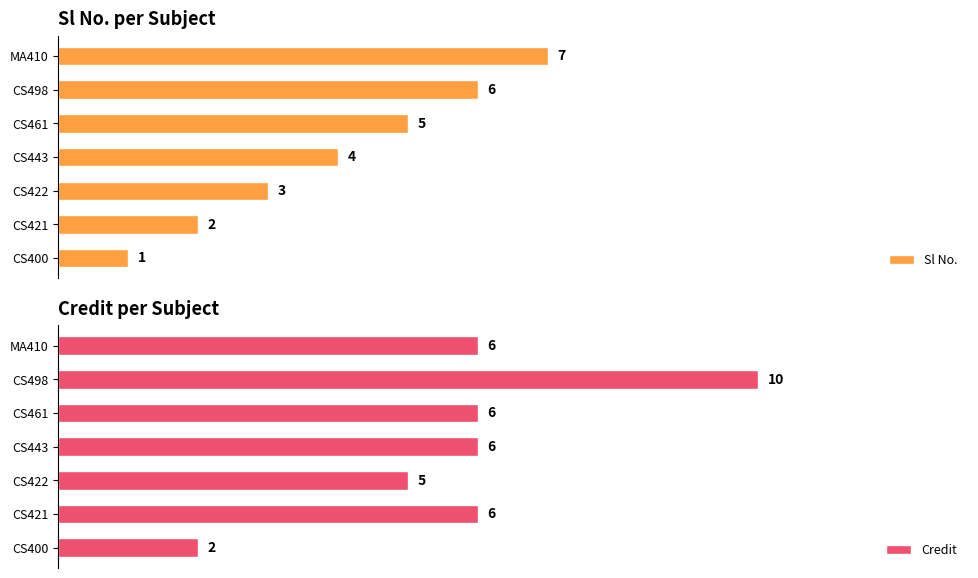

Rank the categories by Sl No. value from lowest to highest.

CS400, CS421, CS422, CS443, CS461, CS498, MA410